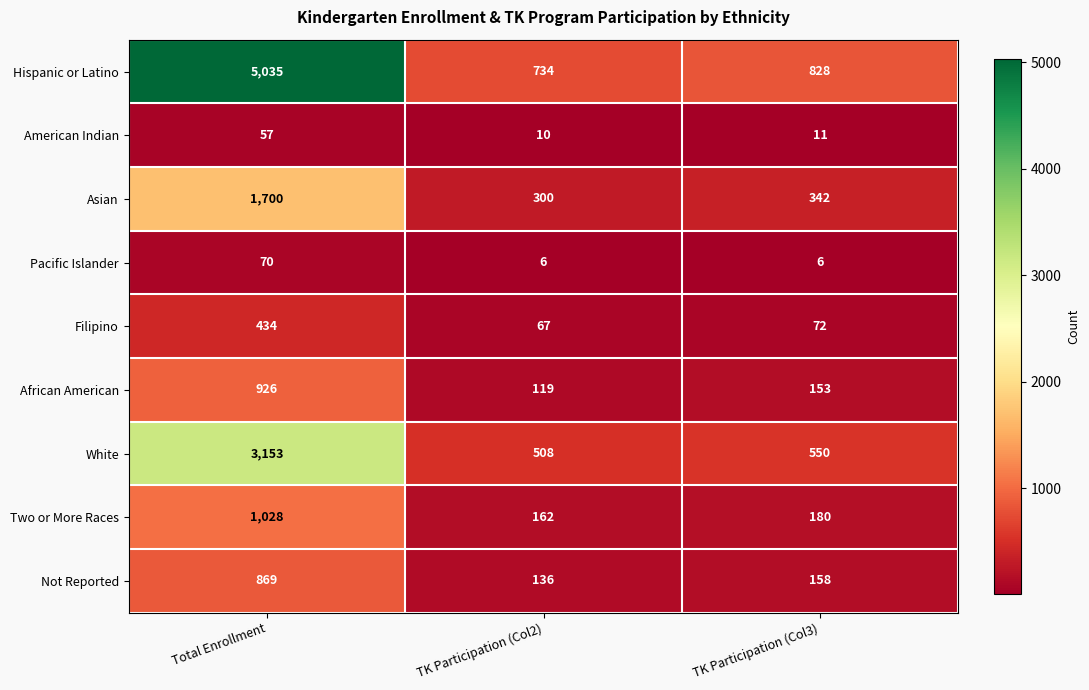

Reading left to right, what are all the values shown in this chart?

Hispanic or Latino: 5035	734	828
American Indian: 57	10	11
Asian: 1700	300	342
Pacific Islander: 70	6	6
Filipino: 434	67	72
African American: 926	119	153
White: 3153	508	550
Two or More Races: 1028	162	180
Not Reported: 869	136	158